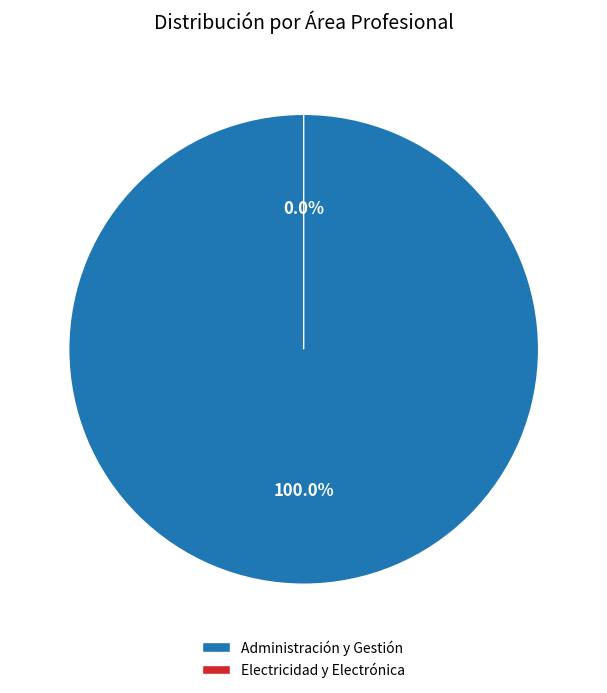

Which category has the smallest portion of the pie?

Electricidad y Electrónica